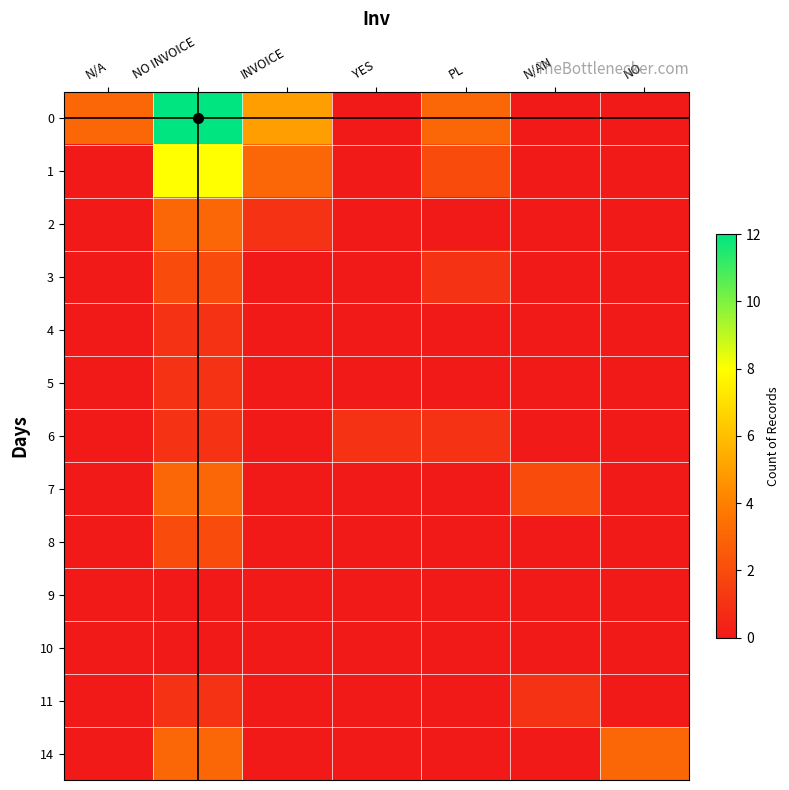

Rank the series at NO INVOICE from highest to lowest value.

0, 1, 2, 7, 14, 3, 8, 4, 5, 6, 11, 9, 10